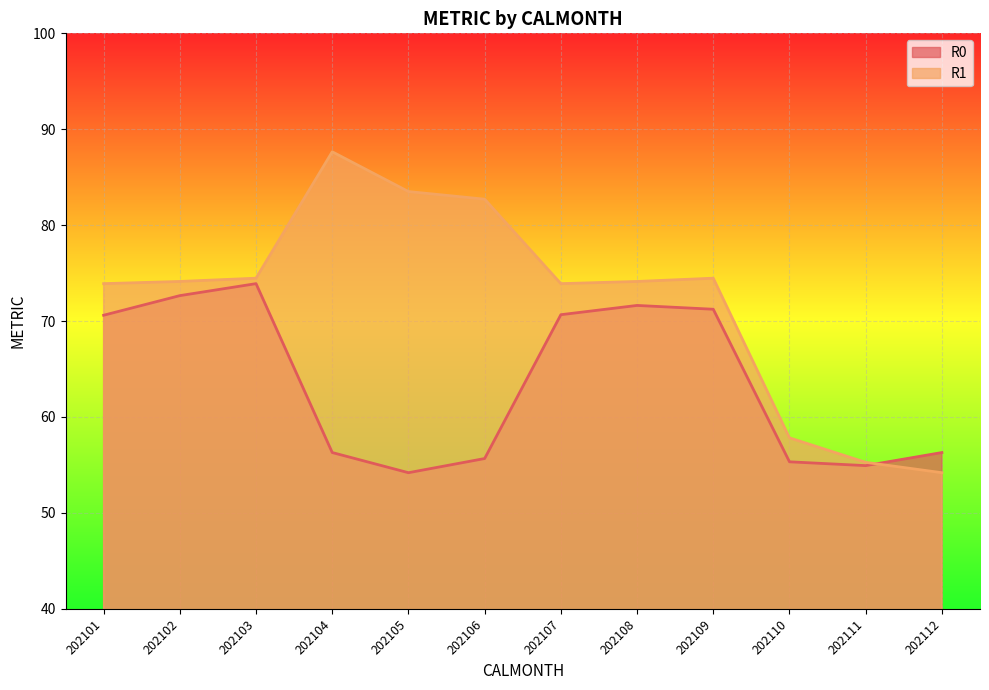

Which series has the largest range (max minus min)?

R1